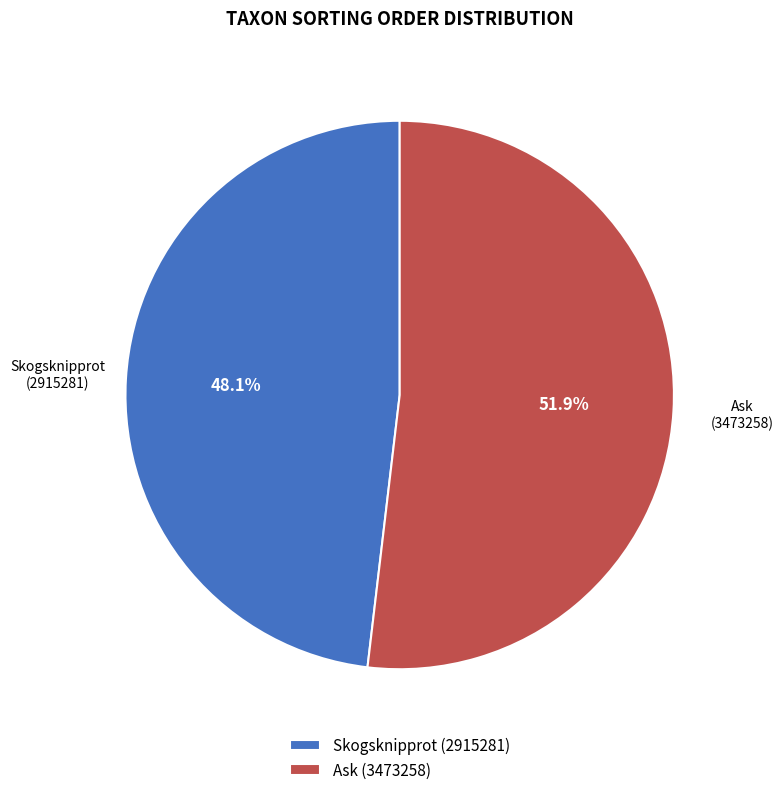

The Ask (3473258) slice represents 52% of the pie. True or false?

True